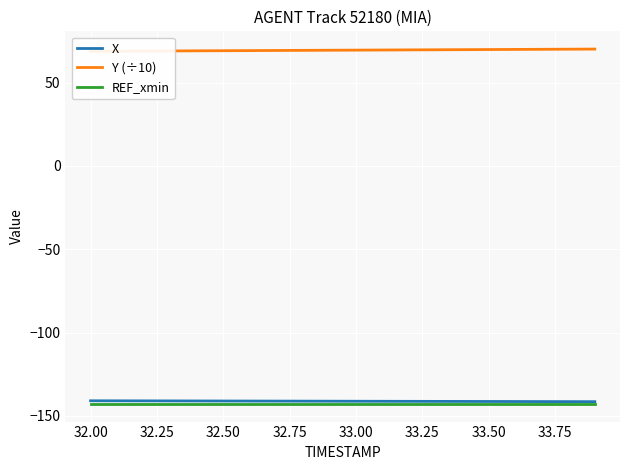

What is the maximum value shown in the chart?

70.1